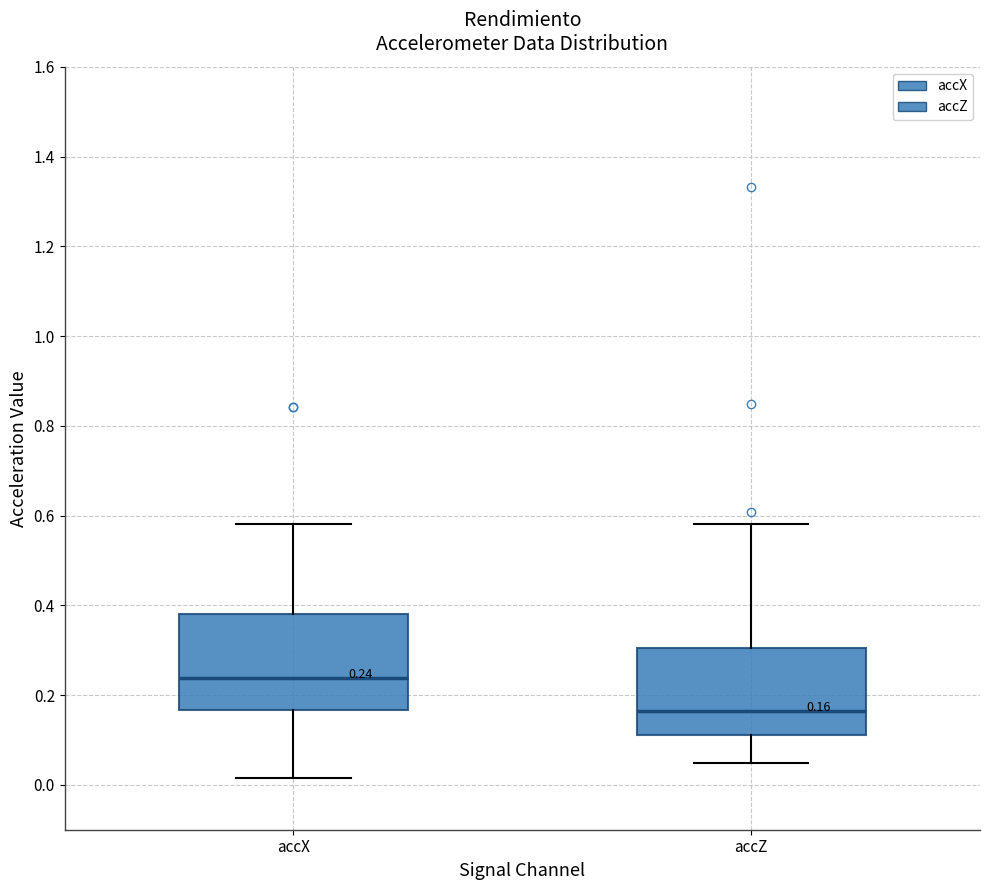

Which box has the lowest median line?

accZ